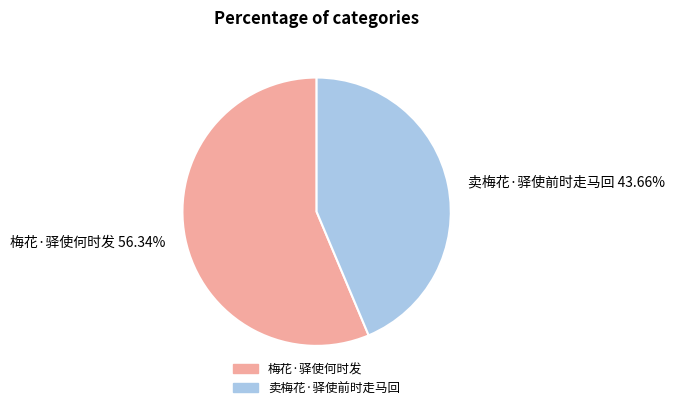

To the nearest percent, what is the difference between the largest and smallest slice percentages?

13%